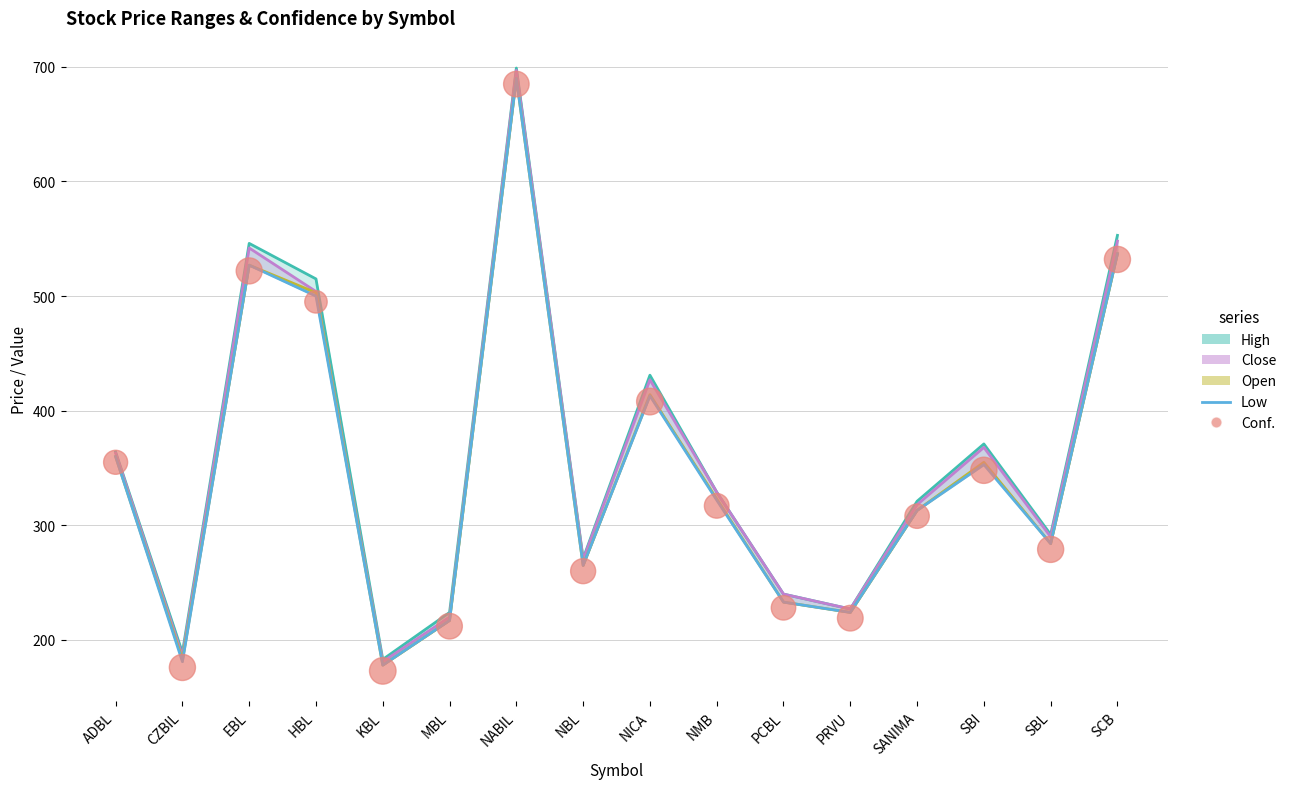

Which series contains the lowest Y value?

Conf.